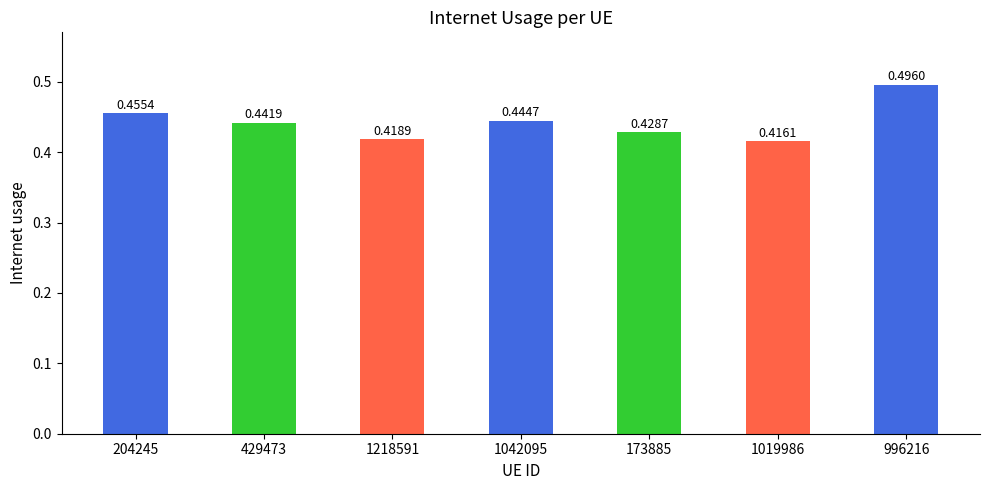

How many values are between 0 and 1?

7